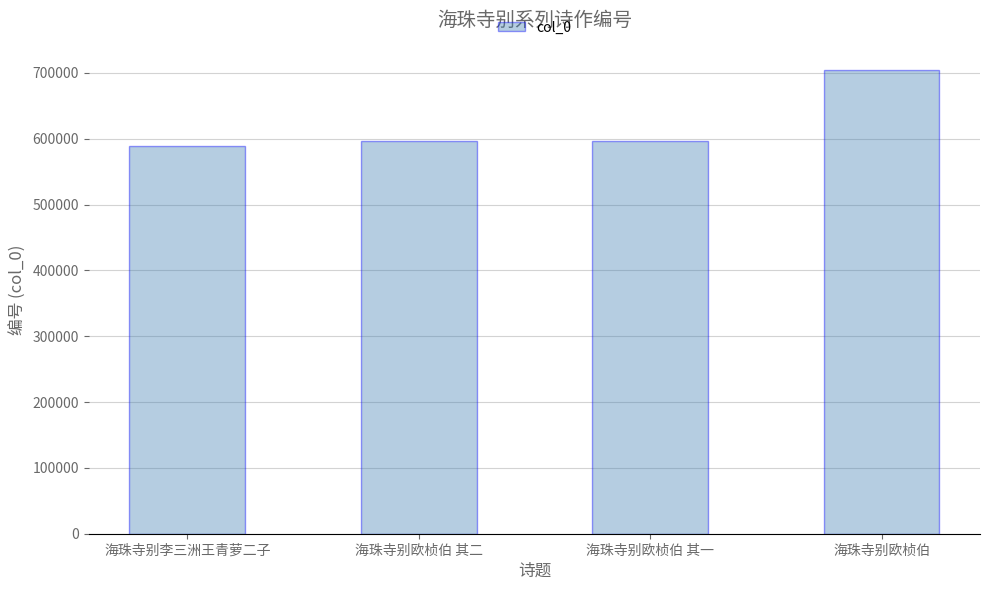

True or false: the data shows 356245 at 海珠寺别欧桢伯 其二.

False